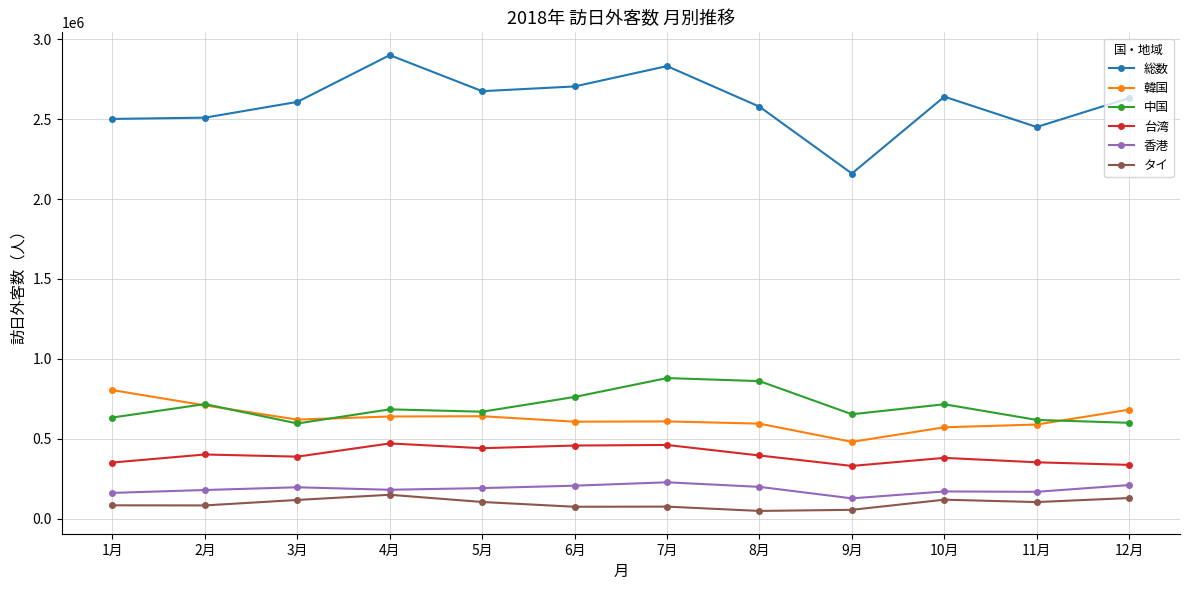

List the series in order of their peak value, highest first.

総数, 中国, 韓国, 台湾, 香港, タイ